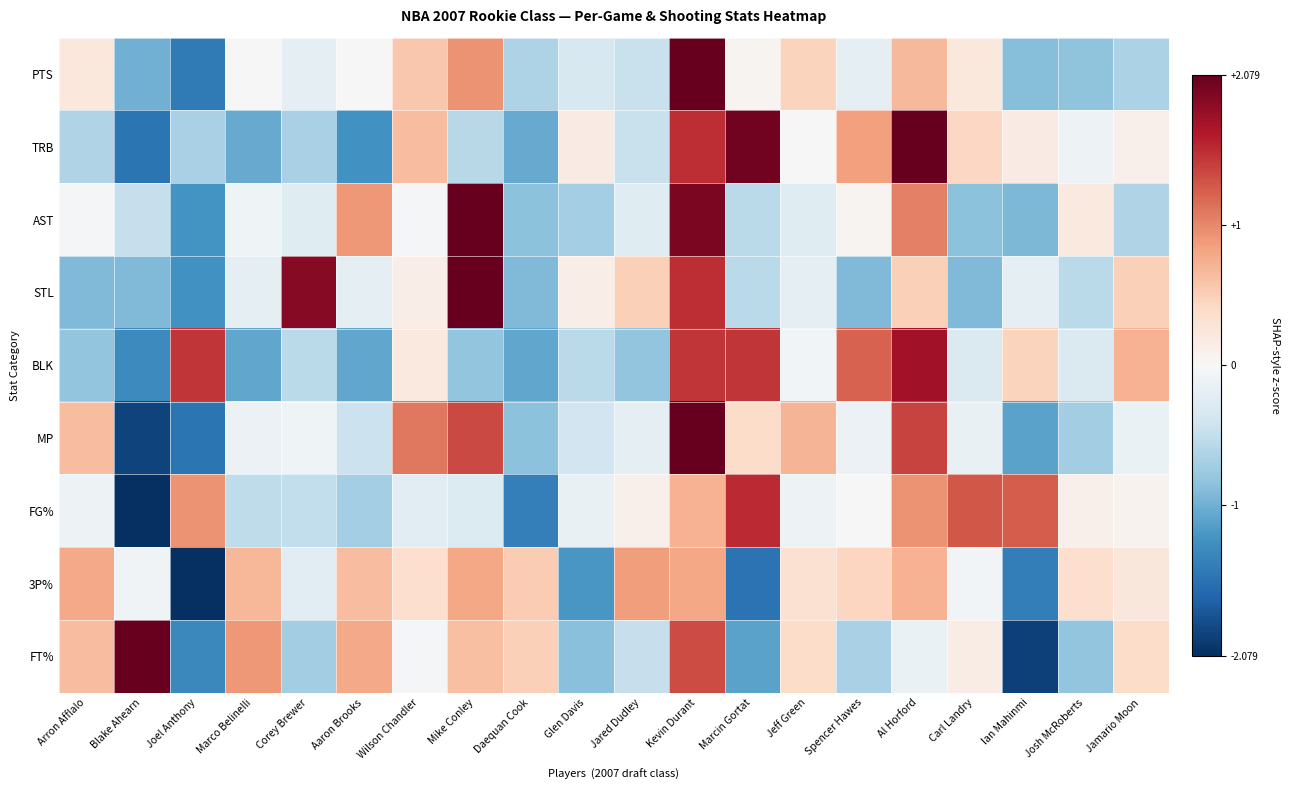

What is the maximum value shown in the chart?

3.5